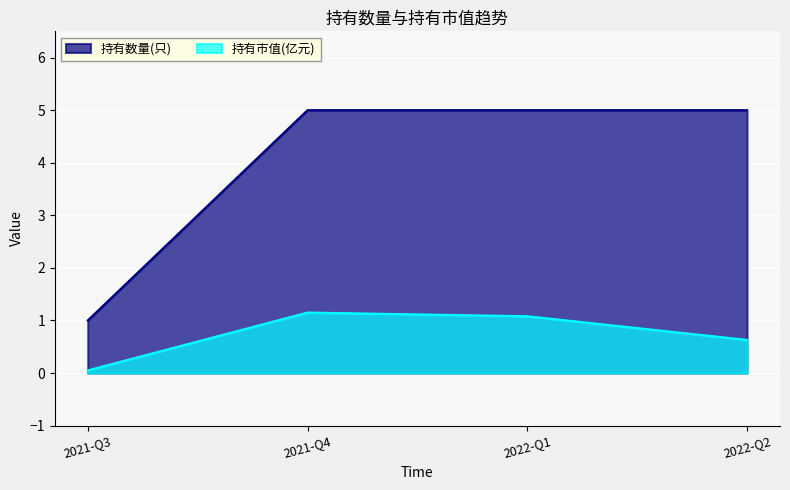

Which series has the largest range (max minus min)?

持有数量(只)